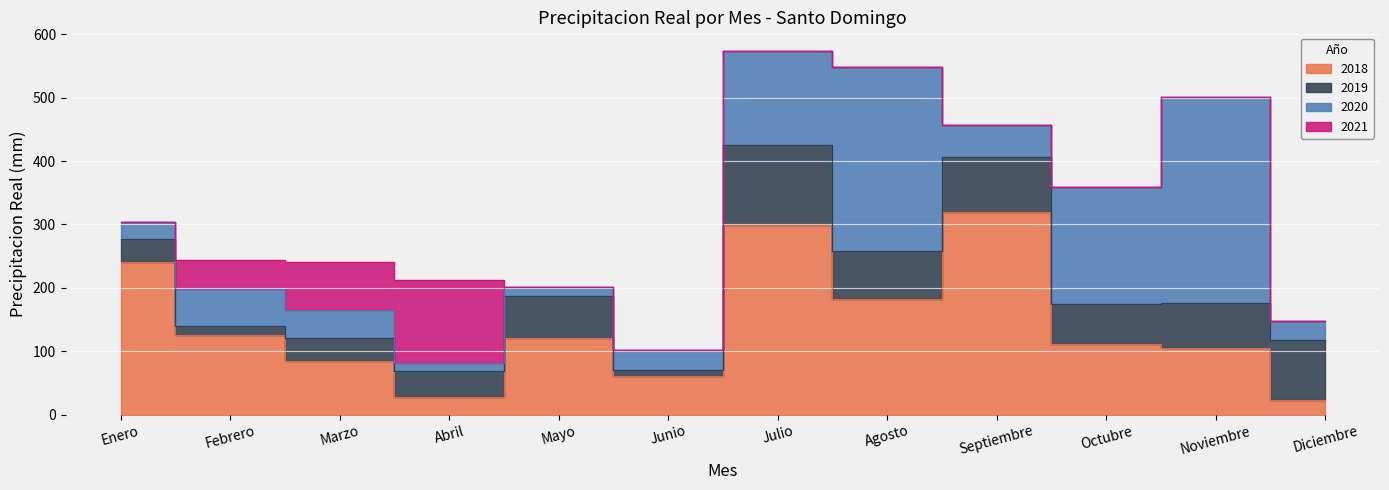

Reading left to right, transcribe all the data shown in this chart.

2018: Enero=240.0	Febrero=125.7	Marzo=84.6	Abril=27.4	Mayo=120.6	Junio=61.3	Julio=299.8	Agosto=182.0	Septiembre=319.1	Octubre=112.0	Noviembre=105.3	Diciembre=22.6
2019: Enero=36.6	Febrero=13.9	Marzo=36.7	Abril=40.9	Mayo=67.0	Junio=9.6	Julio=125.3	Agosto=76.8	Septiembre=87.9	Octubre=63.2	Noviembre=71.4	Diciembre=95.3
2020: Enero=26.6	Febrero=58.4	Marzo=43.4	Abril=12.7	Mayo=14.2	Junio=30.2	Julio=149.3	Agosto=290.2	Septiembre=49.4	Octubre=183.6	Noviembre=324.1	Diciembre=29.5
2021: Enero=1.4	Febrero=45.8	Marzo=75.6	Abril=131.6	Mayo=0.0	Junio=0.0	Julio=0.0	Agosto=0.0	Septiembre=0.0	Octubre=0.0	Noviembre=0.0	Diciembre=0.0